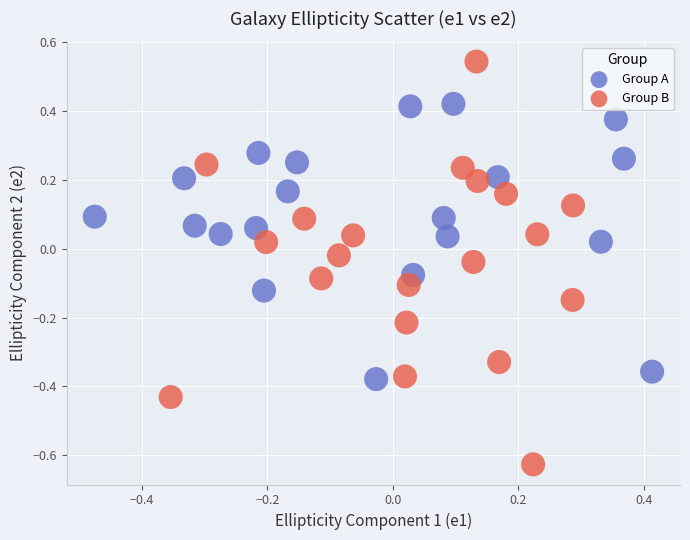

Which series has the widest spread of Y values?

Group B